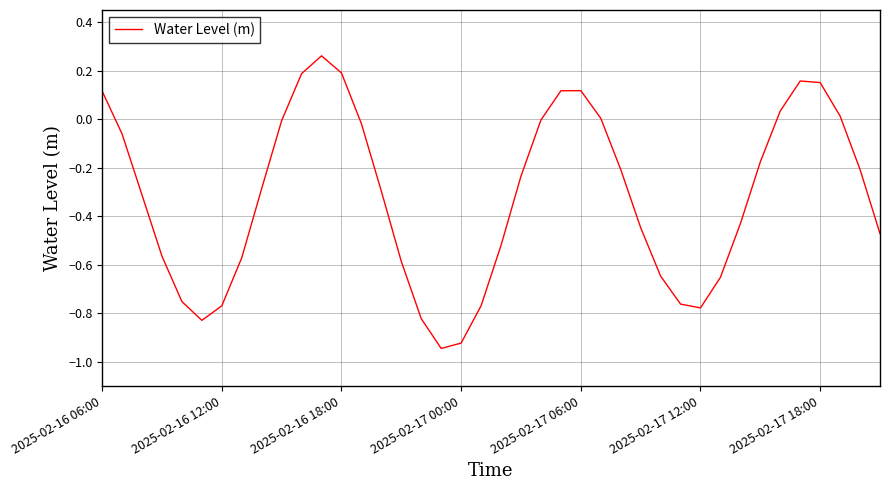

What is the difference between the maximum and minimum values?

1.2